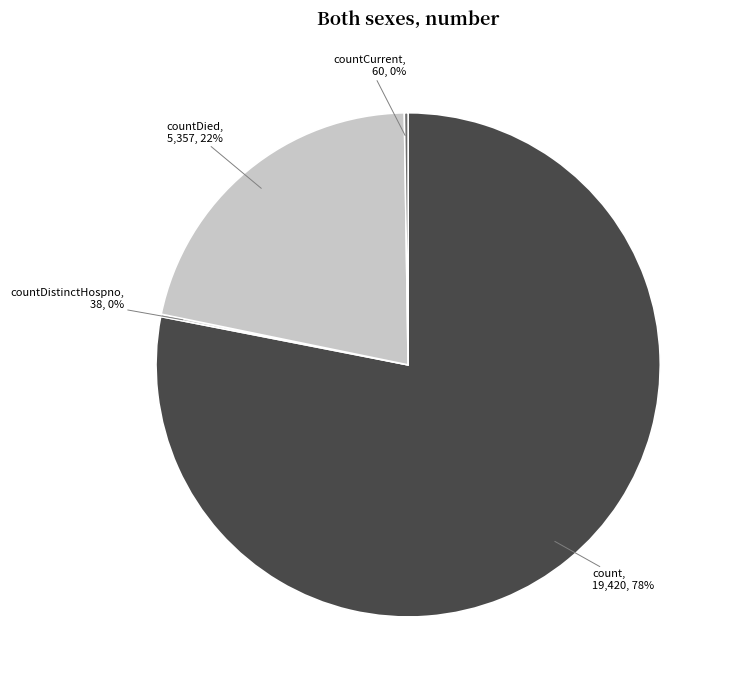

To the nearest percent, what is the average slice percentage?

25%